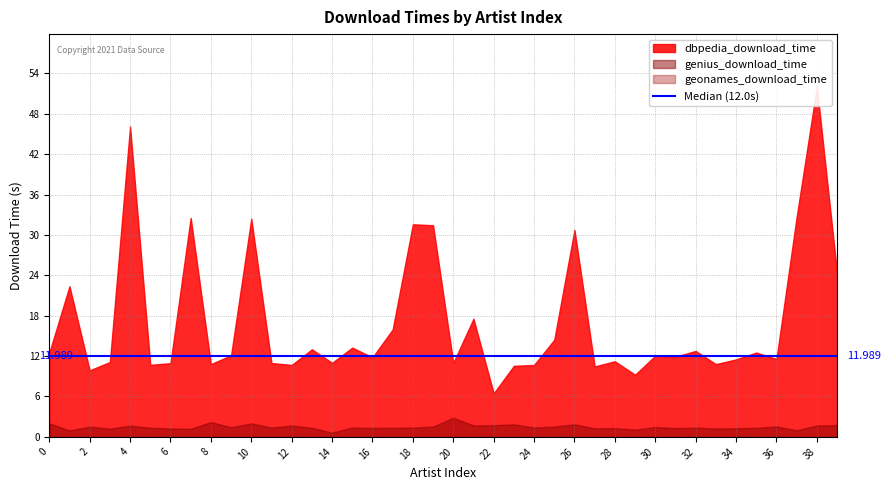

How many categories are shown in the chart?

40